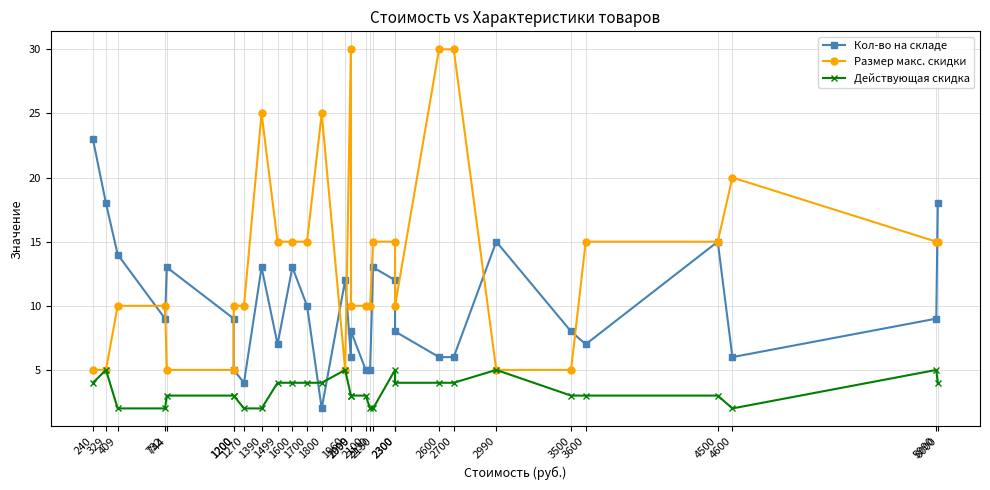

How many values in the Действующая скидка series exceed 3?

14